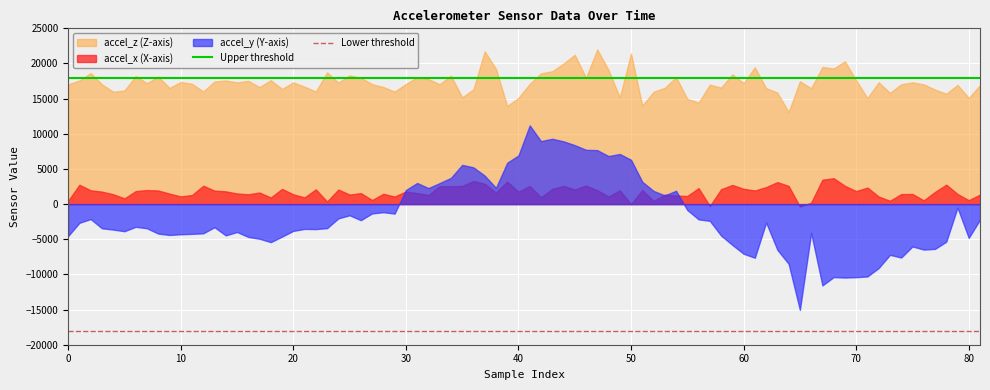

Which series has the widest spread of values?

accel_y (Y-axis)